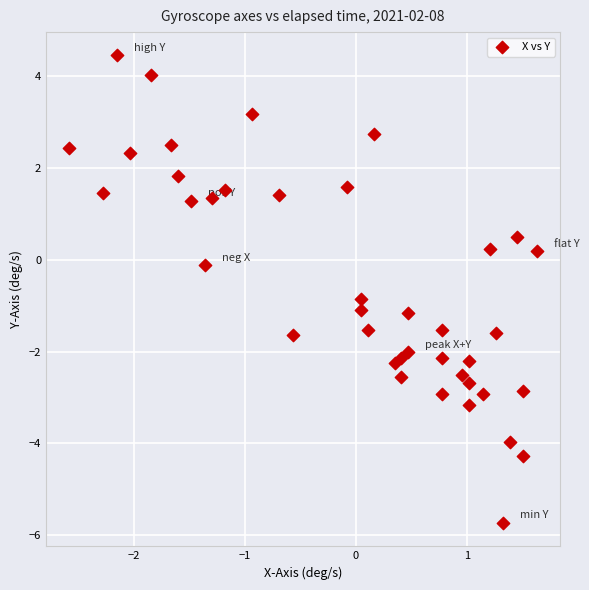

What is the range of X values (max minus min)?

4.2